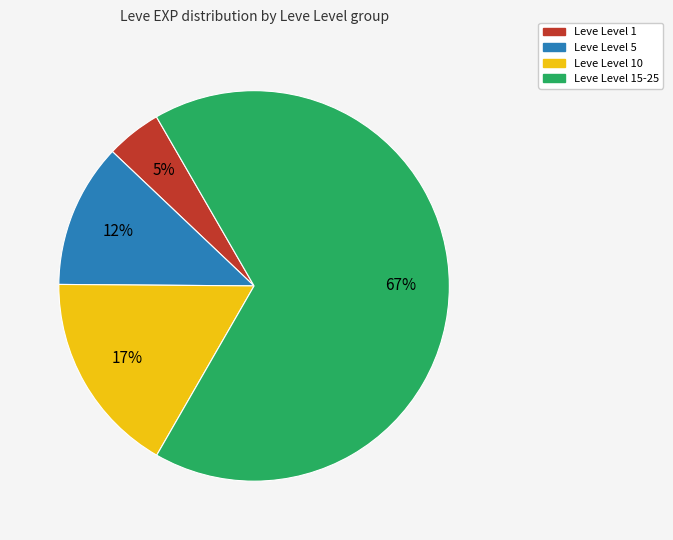

To the nearest percent, what is the average slice percentage?

25%